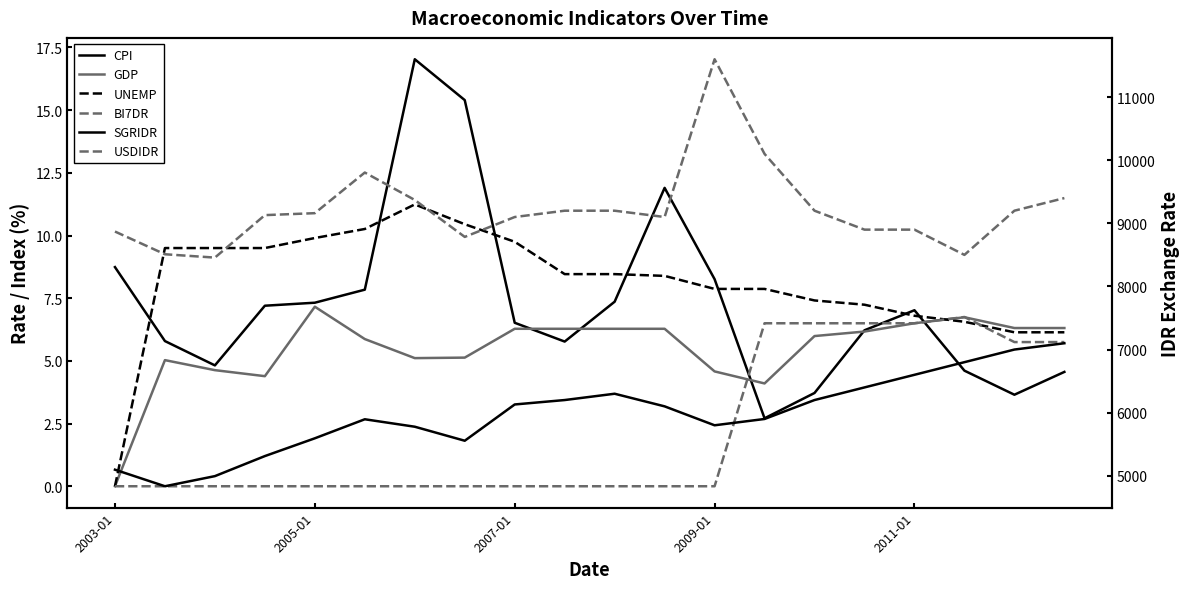

Reading right to left, list all the values displayed in this chart.

CPI: 4.6	3.6	4.6	7.0	6.2	3.7	2.7	8.3	11.9	7.4	5.8	6.5	15.4	17.0	7.8	7.3	7.2	4.8	5.8	8.7
GDP: 6.3	6.3	6.7	6.5	6.2	6.0	4.1	4.6	6.3	6.3	6.3	6.3	5.1	5.1	5.9	7.2	4.4	4.6	5.0	0.0
UNEMP: 6.1	6.1	6.6	6.8	7.2	7.4	7.9	7.9	8.4	8.5	8.5	9.8	10.4	11.2	10.3	9.9	9.5	9.5	9.5	0.0
BI7DR: 5.8	5.8	6.8	6.5	6.5	6.5	6.5	0.0	0.0	0.0	0.0	0.0	0.0	0.0	0.0	0.0	0.0	0.0	0.0	0.0
SGRIDR: 7100.0	7000.0	6800.0	6600.0	6400.0	6200.0	5900.0	5800.0	6100.0	6300.0	6200.0	6130.0	5555.2	5777.4	5895.4	5593.9	5312.2	4994.5	4834.1	5096.6
USDIDR: 9400.0	9200.0	8500.0	8900.0	8900.0	9200.0	10100.0	11600.0	9100.0	9200.0	9200.0	9100.0	8785.0	9370.0	9805.0	9161.0	9130.0	8457.0	8510.0	8870.0